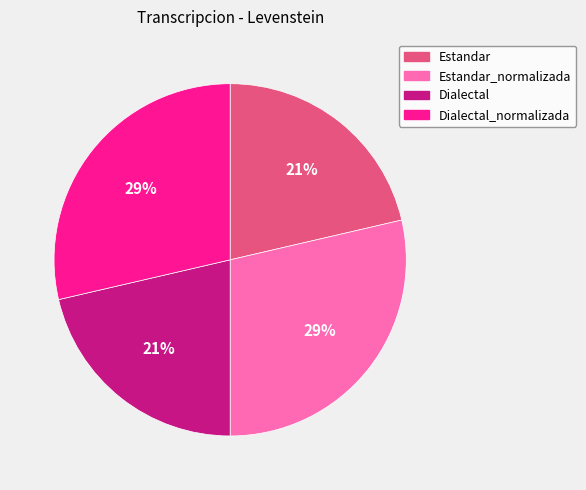

Is it true that Dialectal is 21% of the pie?

True